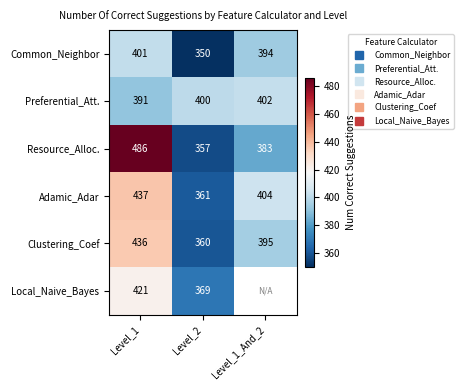

Is it true that Preferential_Att. equals 400.0 at Level_2?

True